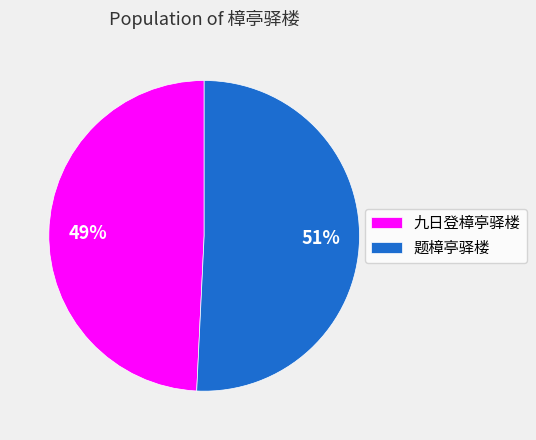

What is the smallest slice in the pie chart?

九日登樟亭驿楼